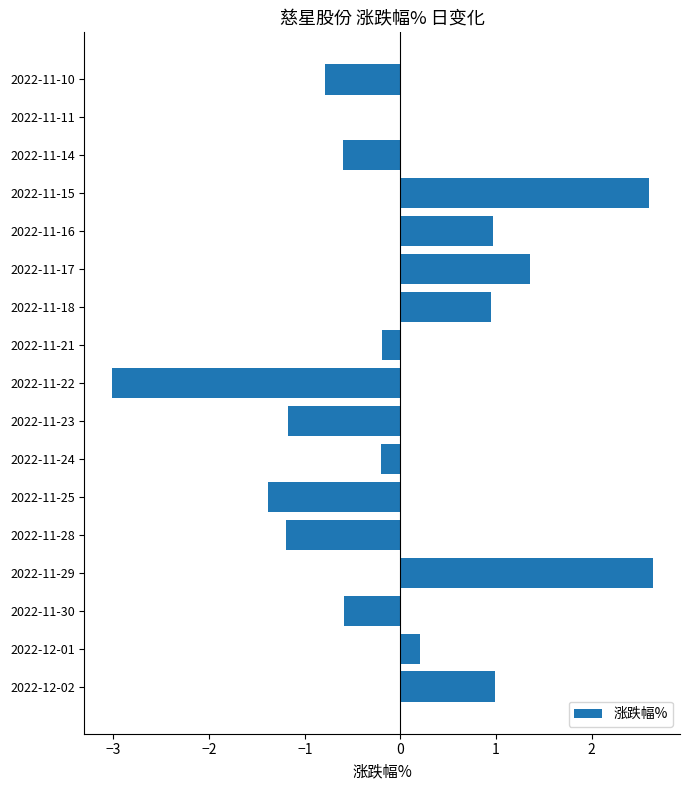

What is the change in value from 2022-11-11 to 2022-11-10?

-0.8